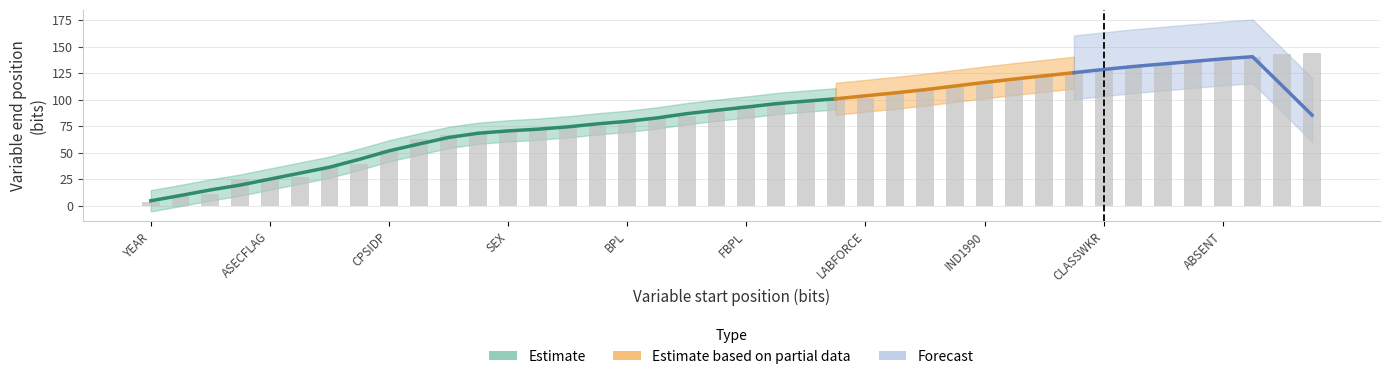

True or false: start has a value of 29 at 27.

False